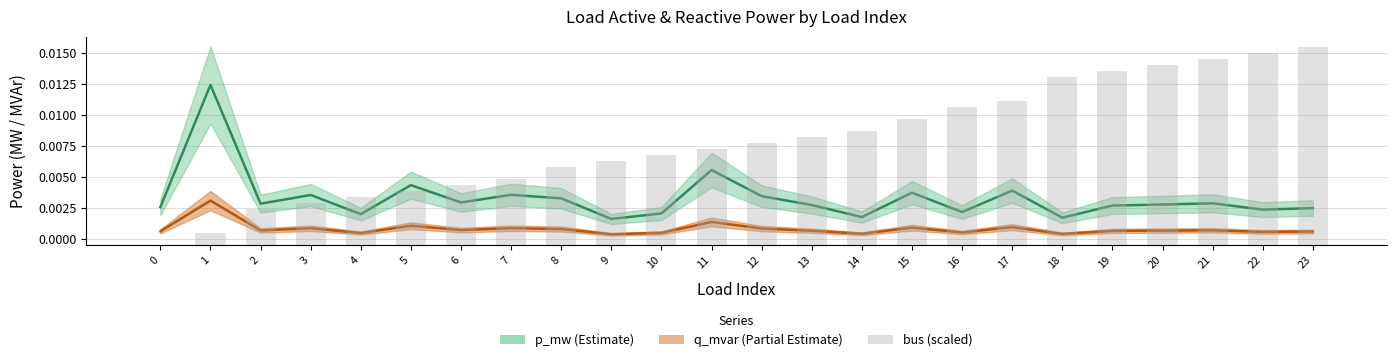

Reading left to right, what are all the values shown in this chart?

0=0.0	1=0.0	2=0.0	3=0.0	4=0.0	5=0.0	6=0.0	7=0.0	8=0.0	9=0.0	10=0.0	11=0.0	12=0.0	13=0.0	14=0.0	15=0.0	16=0.0	17=0.0	18=0.1	19=0.1	20=0.1	21=0.1	22=0.1	23=0.1